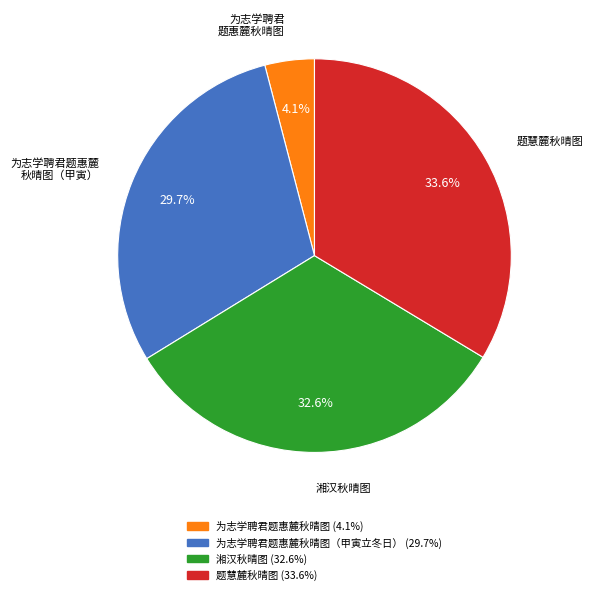

Is there a majority slice in this chart?

No